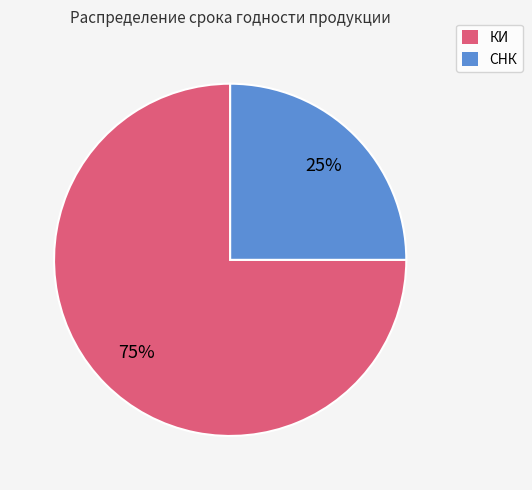

Does СНК represent more than half of the total?

No